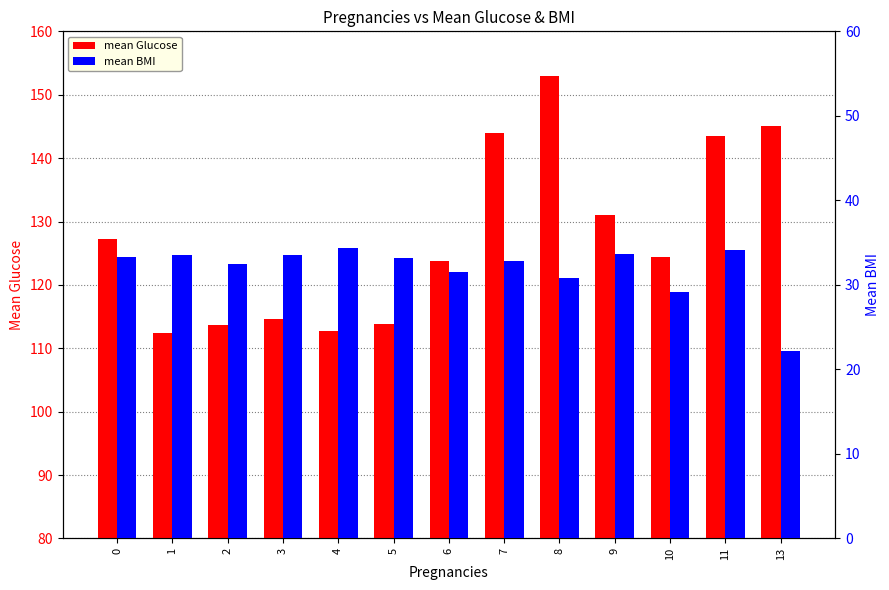

Reading left to right, what are all the values shown in this chart?

mean Glucose: 127.3	112.5	113.7	114.7	112.8	113.9	123.7	144.0	152.9	131.0	124.5	143.5	145.0
mean BMI: 33.4	33.5	32.4	33.5	34.3	33.2	31.5	32.9	30.8	33.7	29.2	34.1	22.2